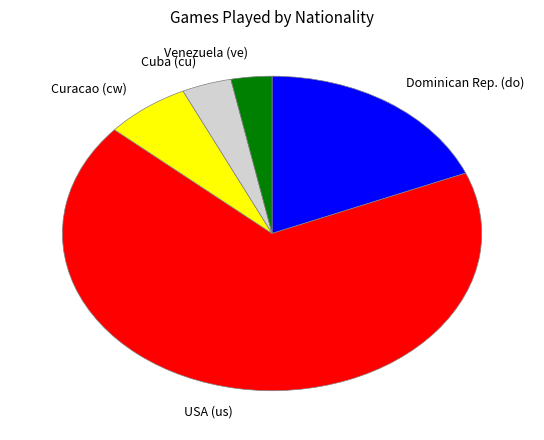

True or false: Venezuela (ve) accounts for 3% of the total.

True